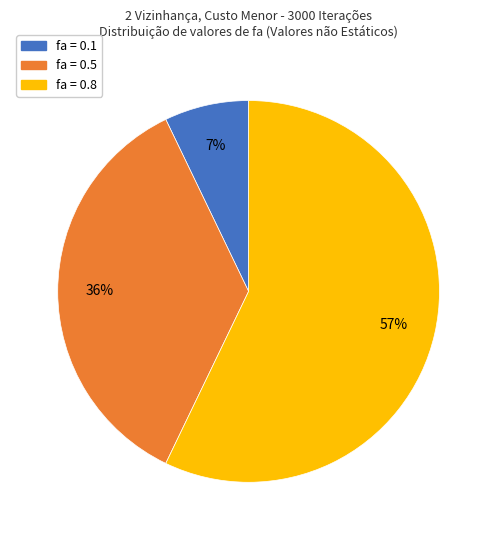

To the nearest percent, what is the average slice percentage?

33%